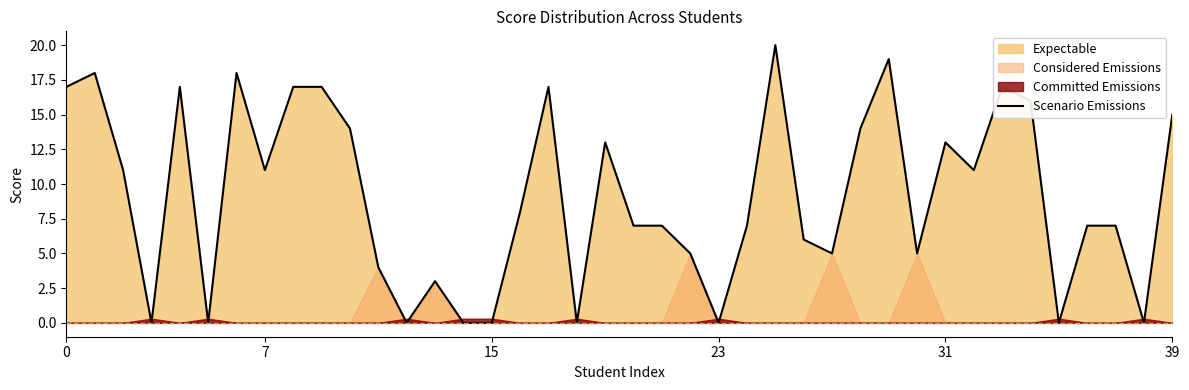

How many data points does each series have?

40